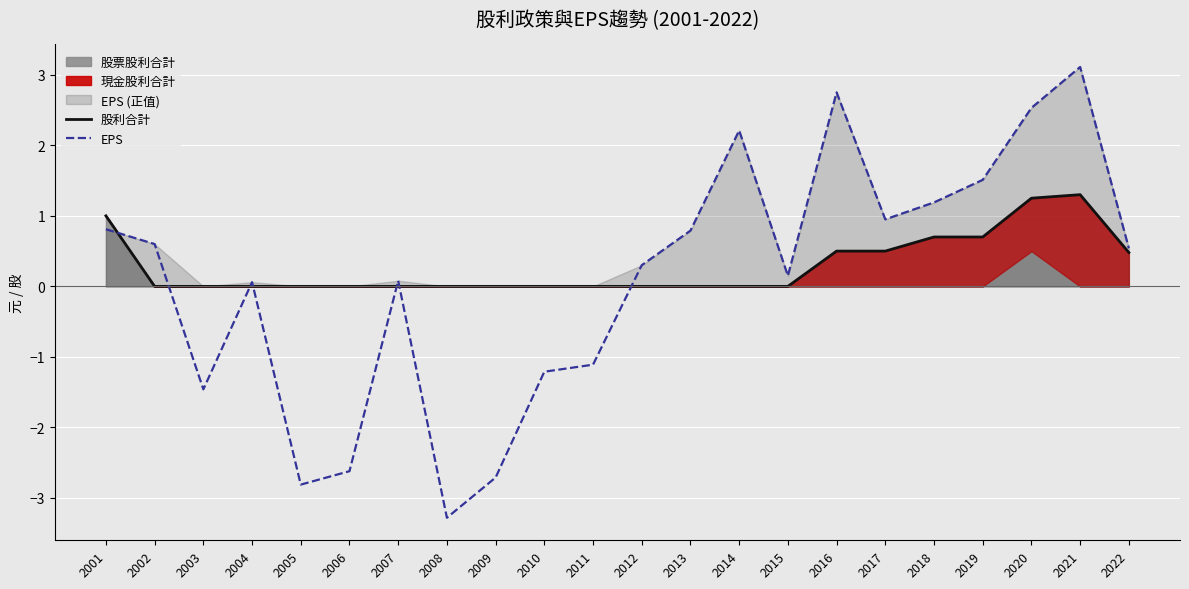

List the series in order of their peak value, highest first.

EPS, 股利合計